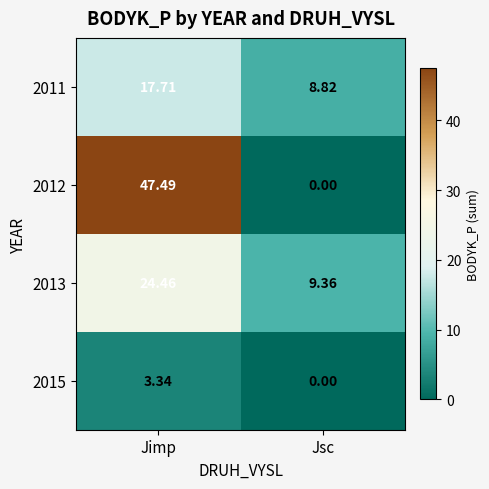

Between Jimp and Jsc, which series saw the biggest shift?

2012